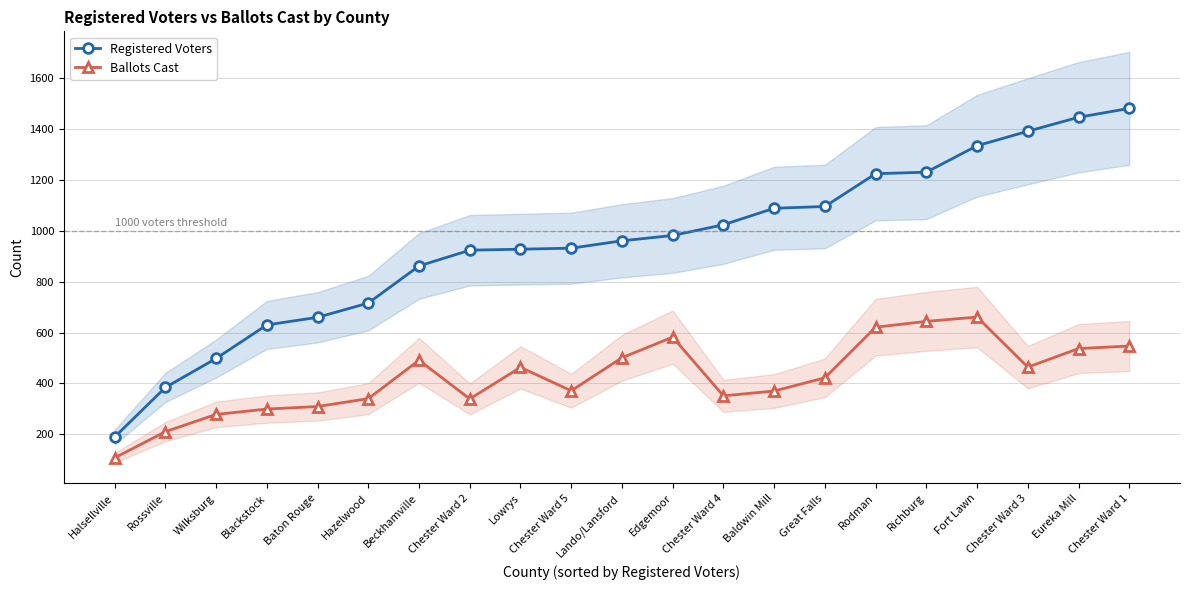

Is the value of Registered Voters at Chester Ward 2 greater than the value of Ballots Cast at Blackstock?

Yes